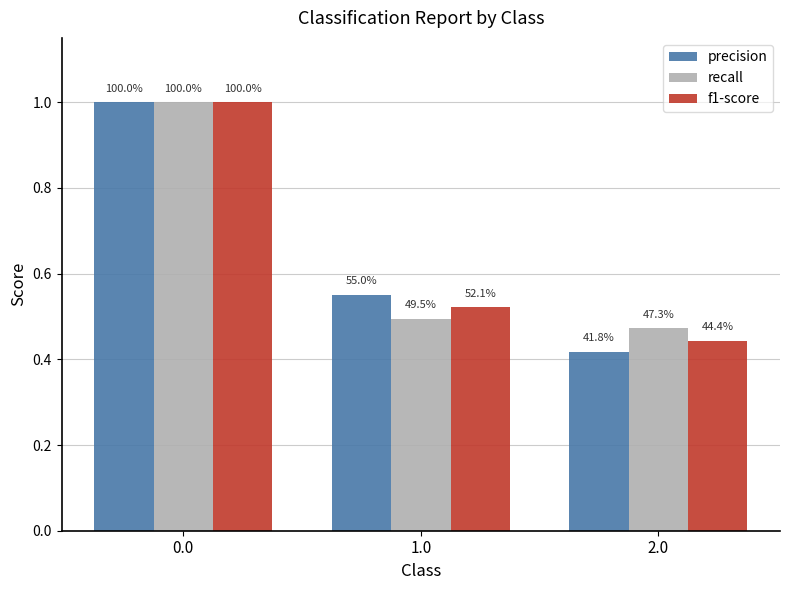

True or false: f1-score has a value of 0.9 at 1.0.

False